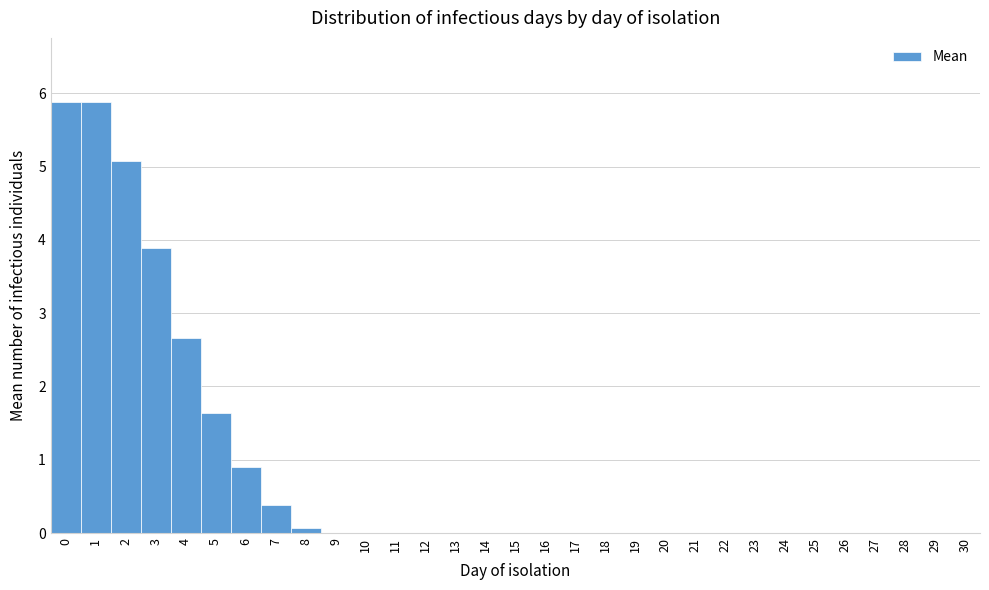

Reading left to right, transcribe this chart: for each bar, give the range it covers on the x-axis and its height. The values are not printed on the chart, so give them approximately, as read against the axis.

-0.5 to 0.5: 5.9
0.5 to 1.5: 5.9
1.5 to 2.5: 5.1
2.5 to 3.5: 3.9
3.5 to 4.5: 2.7
4.5 to 5.5: 1.6
5.5 to 6.5: 0.9
6.5 to 7.5: 0.4
7.5 to 8.5: under 0.1
8.5 to 9.5: 0
9.5 to 10.5: 0
10.5 to 11.5: 0
11.5 to 12.5: 0
12.5 to 13.5: 0
13.5 to 14.5: 0
14.5 to 15.5: 0
15.5 to 16.5: 0
16.5 to 17.5: 0
17.5 to 18.5: 0
18.5 to 19.5: 0
19.5 to 20.5: 0
20.5 to 21.5: 0
21.5 to 22.5: 0
22.5 to 23.5: 0
23.5 to 24.5: 0
24.5 to 25.5: 0
25.5 to 26.5: 0
26.5 to 27.5: 0
27.5 to 28.5: 0
28.5 to 29.5: 0
29.5 to 30.5: 0